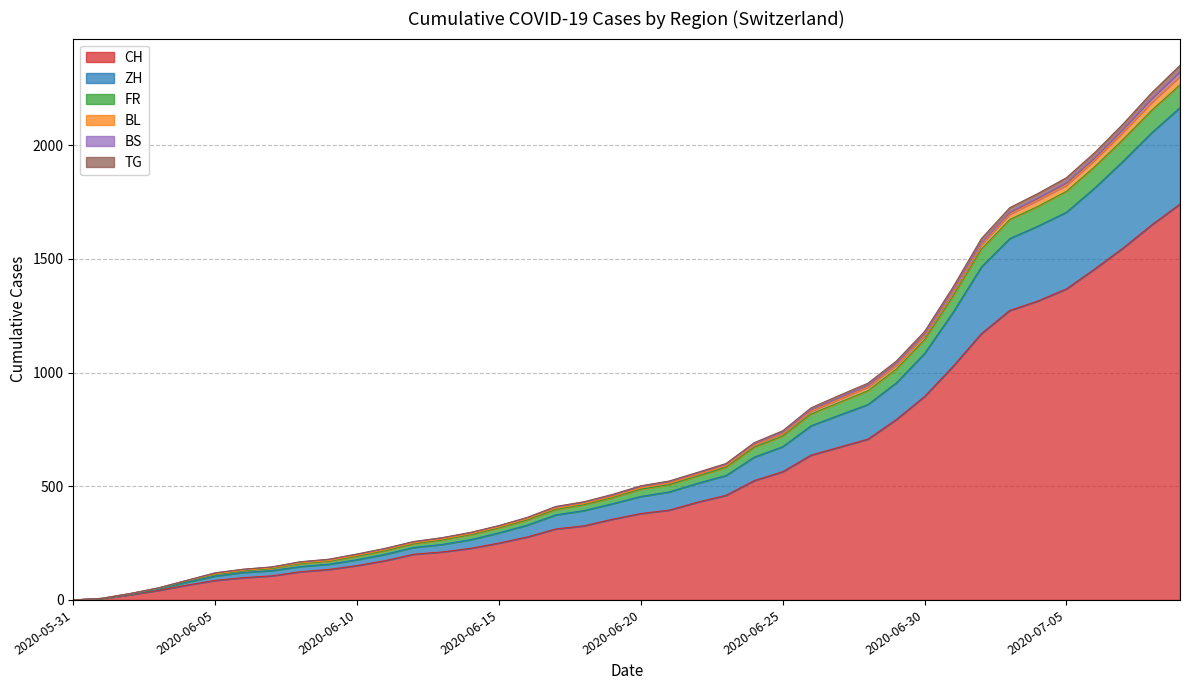

Is the value of FR at 2020-08-09 greater than the value of BL at 2020-05-31?

Yes